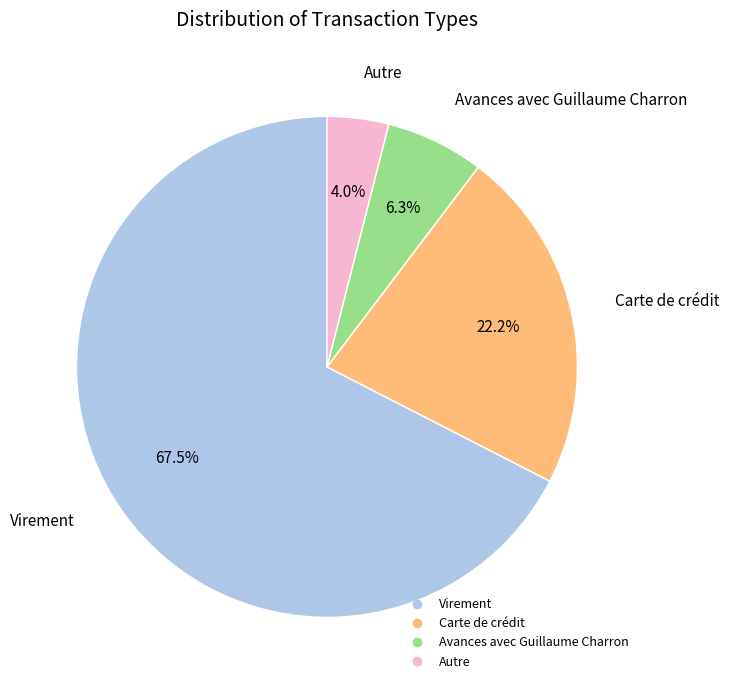

What percentage is the Carte de crédit slice, to the nearest percent?

22%